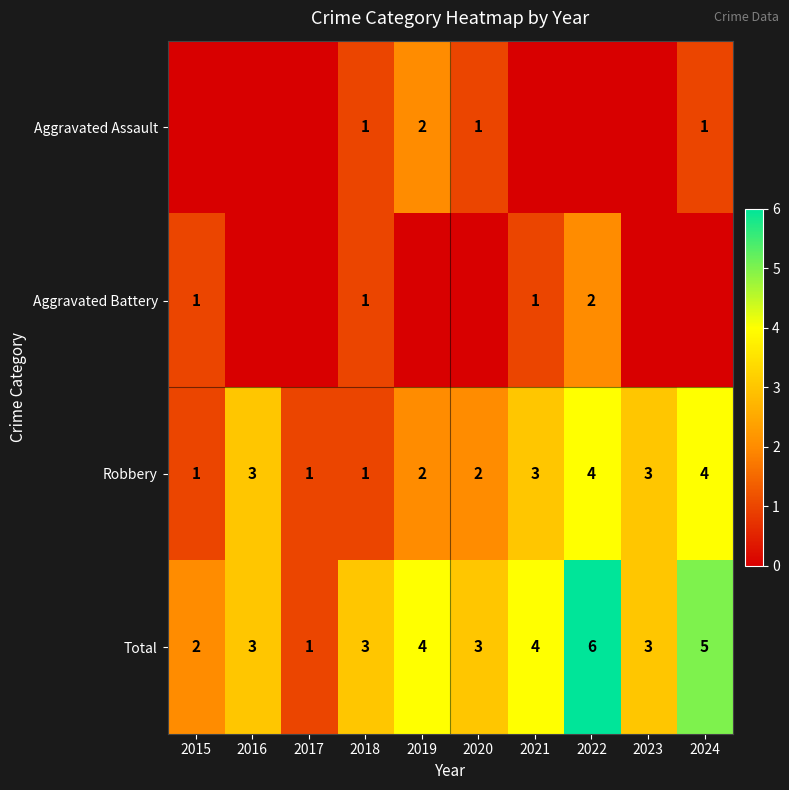

Read the Total value at 2019.

4